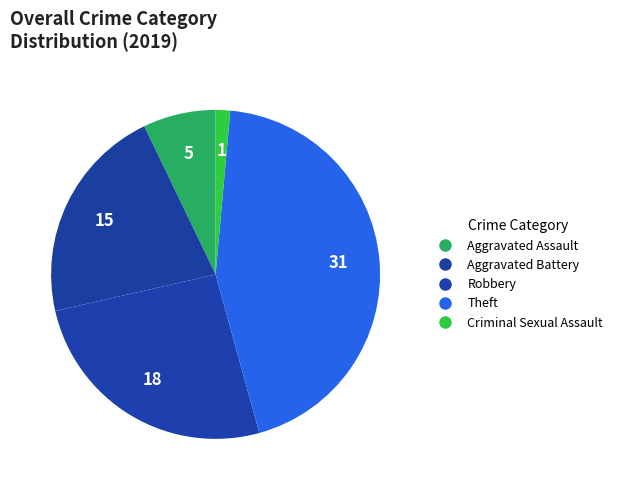

Rank the categories by value from lowest to highest.

Criminal Sexual Assault, Aggravated Assault, Aggravated Battery, Robbery, Theft